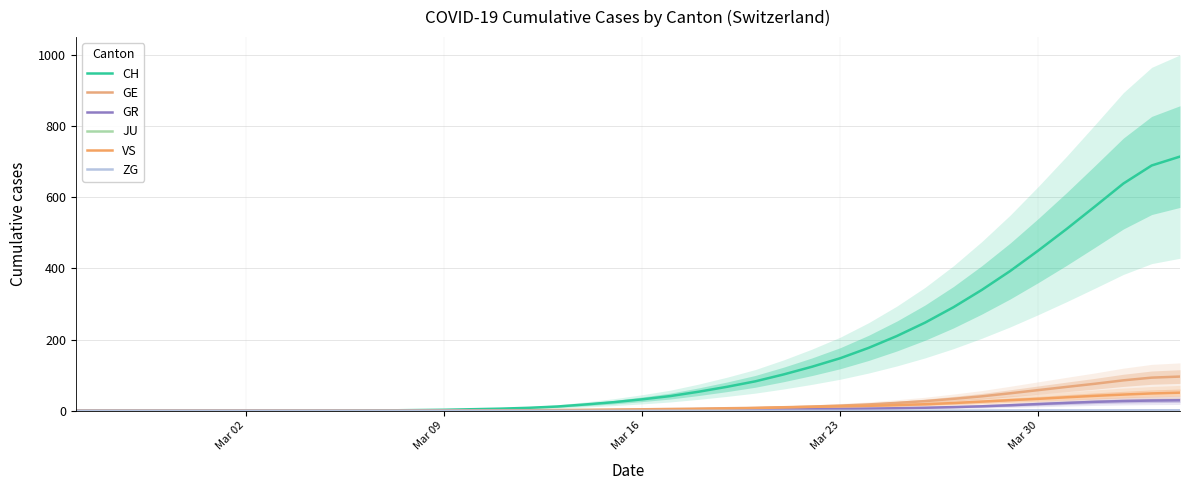

List the series in order of their peak value, highest first.

CH, GE, VS, GR, ZG, JU